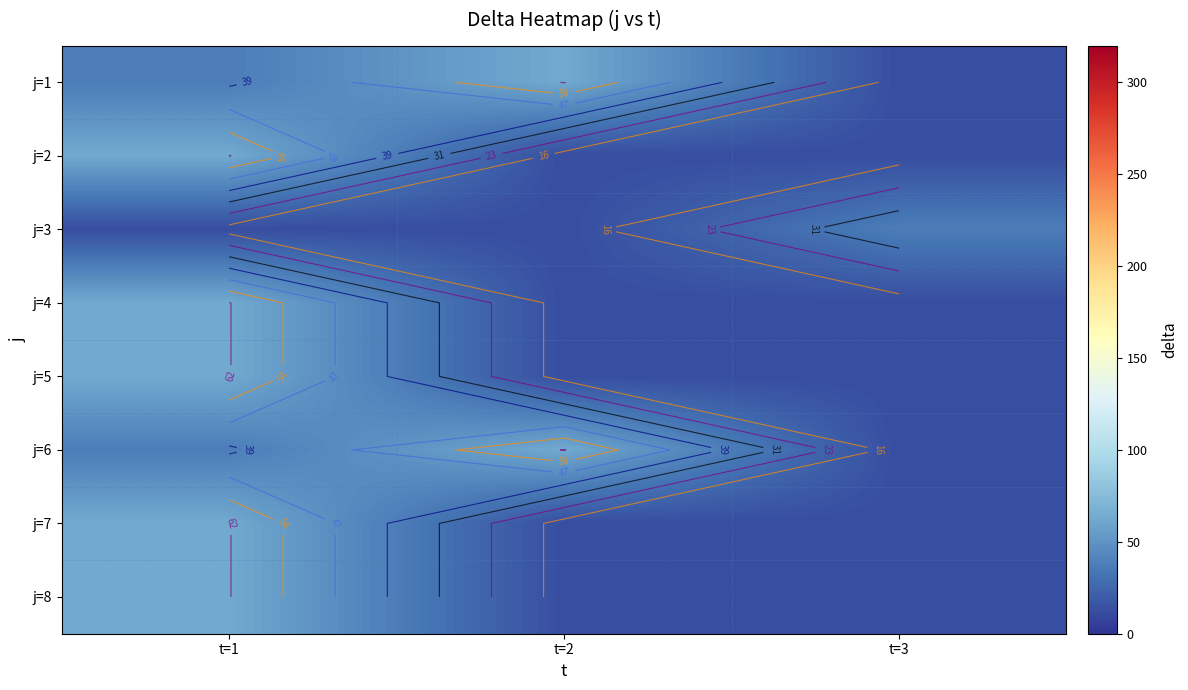

List the series in order of their peak value, lowest first.

j=3, j=1, j=2, j=4, j=5, j=6, j=7, j=8